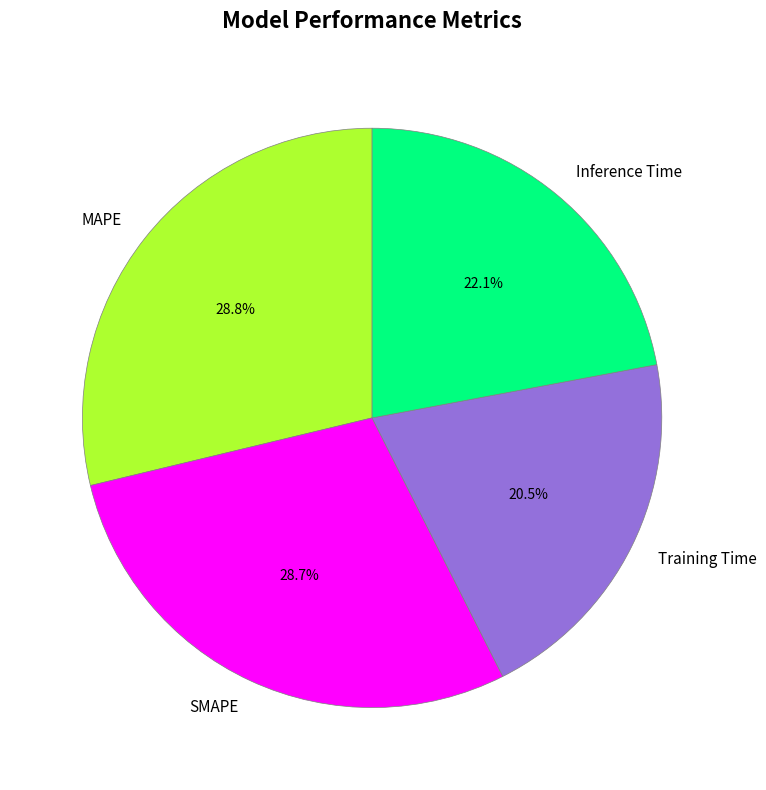

What percentage is the SMAPE slice, to the nearest percent?

29%